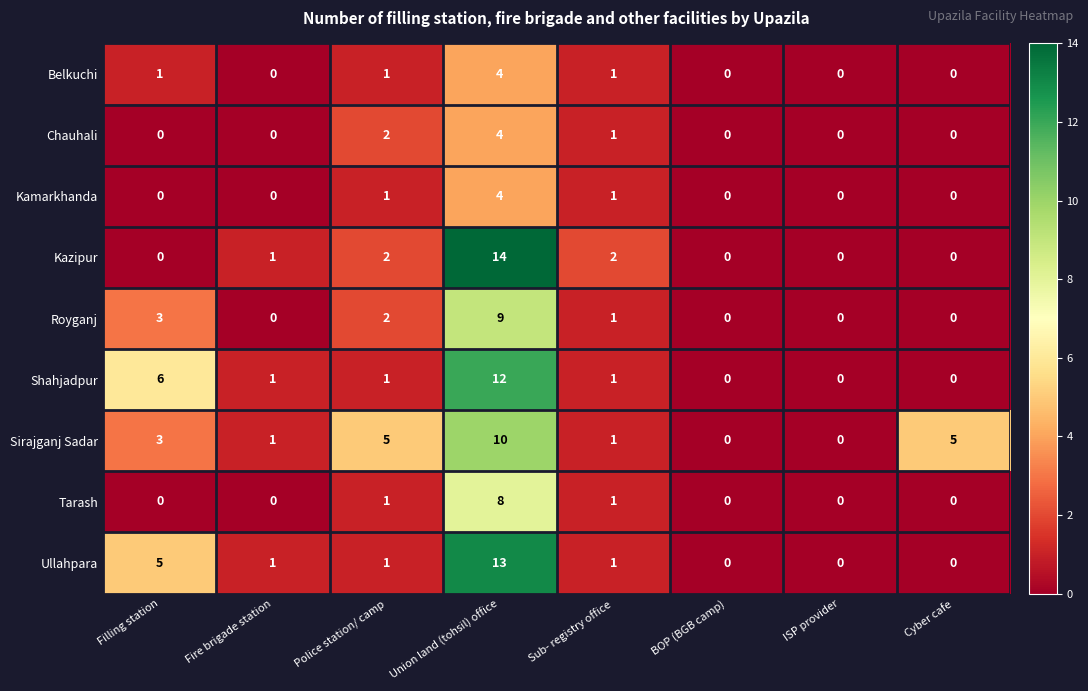

At which category is the sum across all series the highest?

Union land (tohsil) office